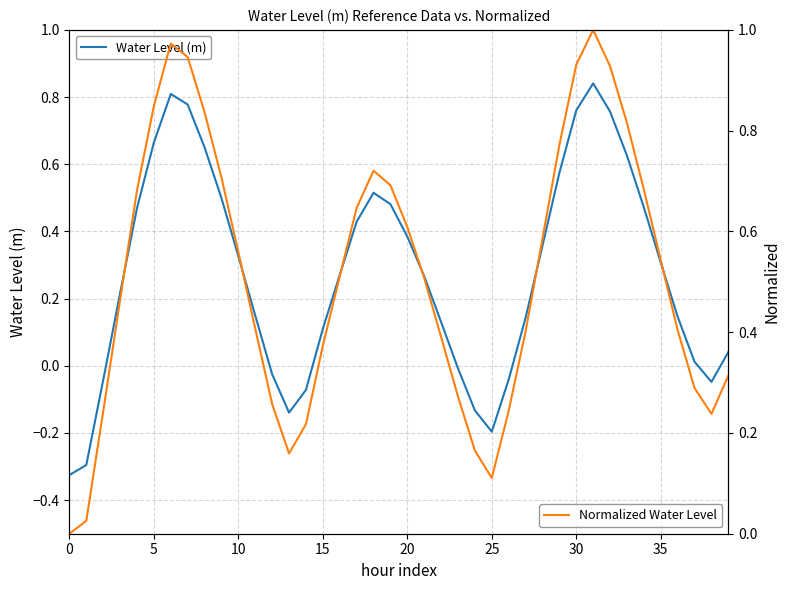

Reading left to right, list all the values displayed in this chart.

Water Level (m): -0.3	-0.3	-0.0	0.2	0.5	0.7	0.8	0.8	0.7	0.5	0.3	0.1	-0.0	-0.1	-0.1	0.1	0.3	0.4	0.5	0.5	0.4	0.3	0.1	-0.0	-0.1	-0.2	-0.0	0.1	0.4	0.6	0.8	0.8	0.8	0.6	0.5	0.3	0.1	0.0	-0.0	0.0
Normalized Water Level: 0.0	0.0	0.2	0.5	0.7	0.8	1.0	0.9	0.8	0.7	0.6	0.4	0.3	0.2	0.2	0.4	0.5	0.6	0.7	0.7	0.6	0.5	0.4	0.3	0.2	0.1	0.2	0.4	0.6	0.8	0.9	1.0	0.9	0.8	0.7	0.5	0.4	0.3	0.2	0.3